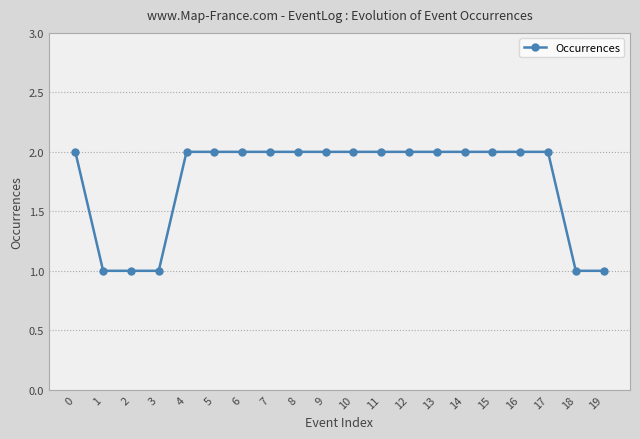

The chart shows a value of 4 at 17. True or false?

False